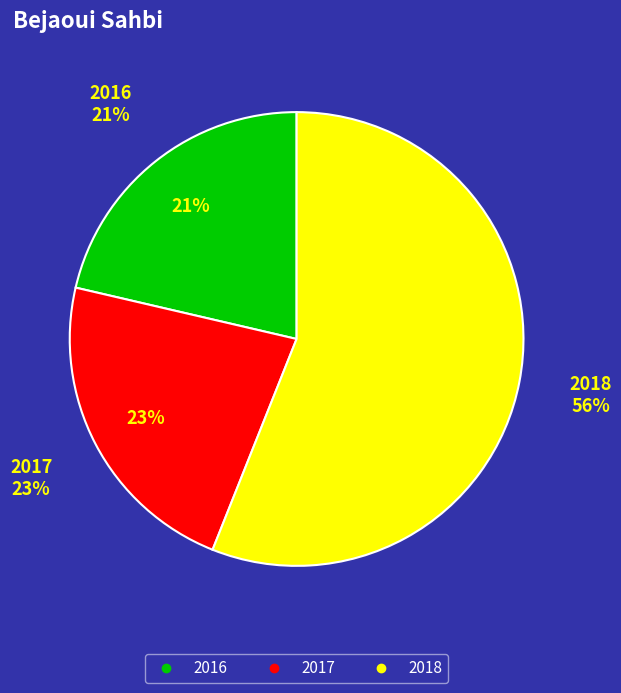

What percentage is the 2017 slice, to the nearest percent?

23%